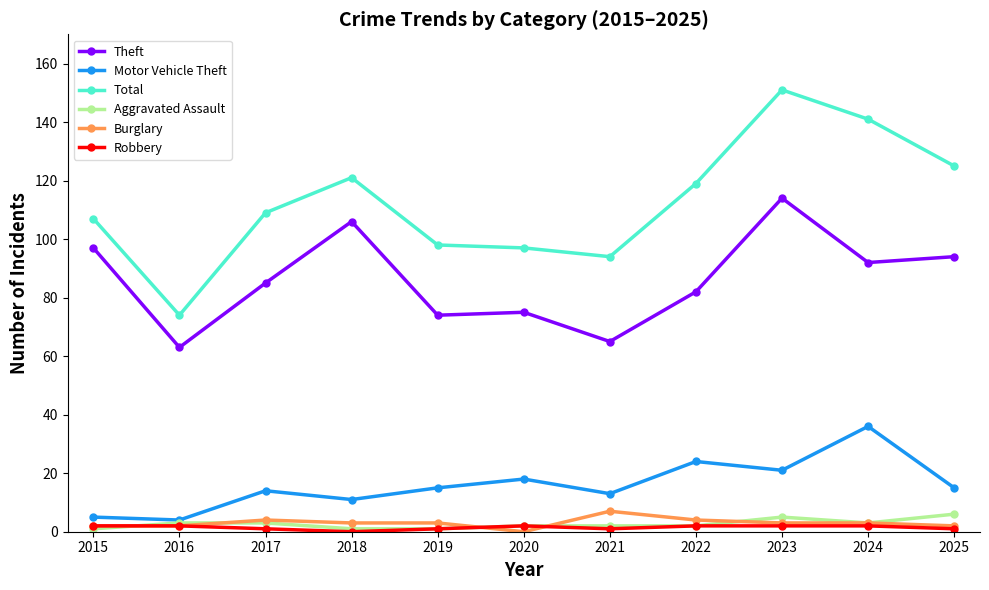

What is the highest value of the Theft series?

114